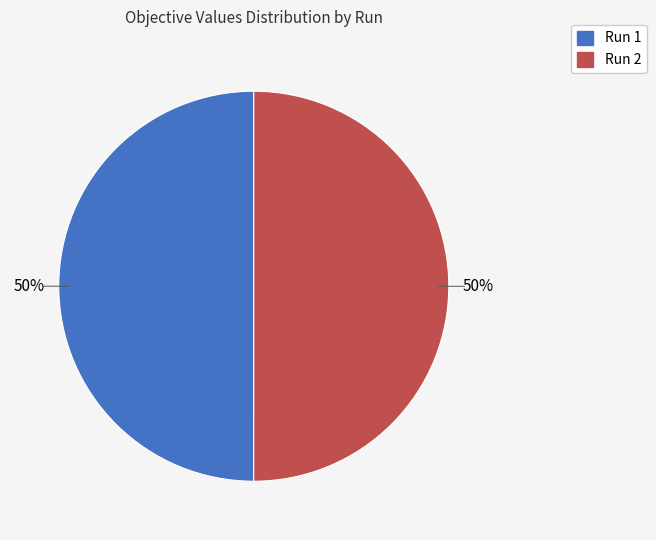

Is it true that Run 2 is 56% of the pie?

False